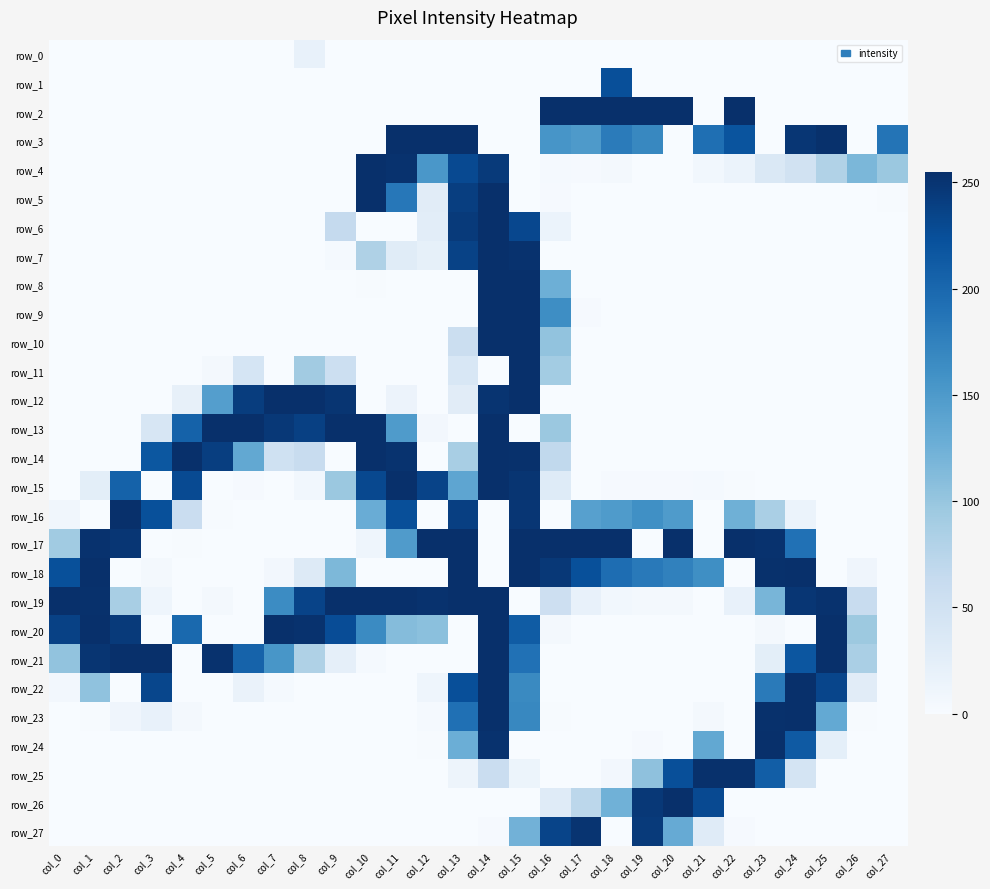

Is the value of row_15 at col_13 greater than the value of row_3 at col_10?

Yes